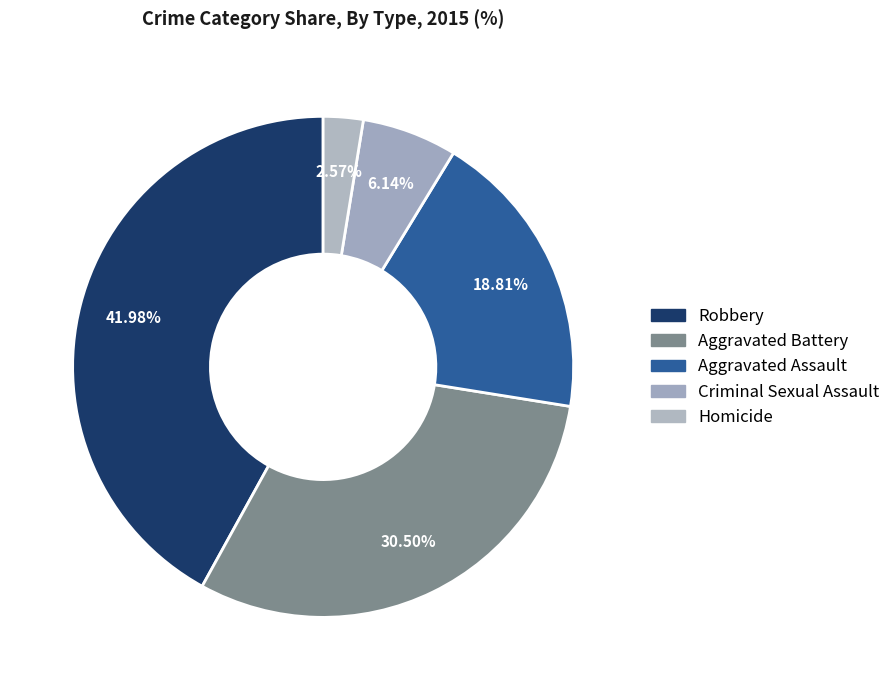

To the nearest percent, what is the difference between the largest and smallest slice percentages?

39%